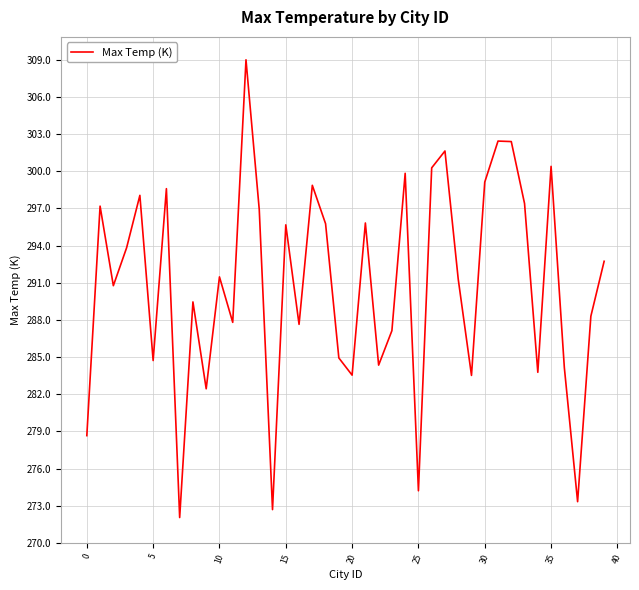

What is the difference between the maximum and minimum values?

36.9